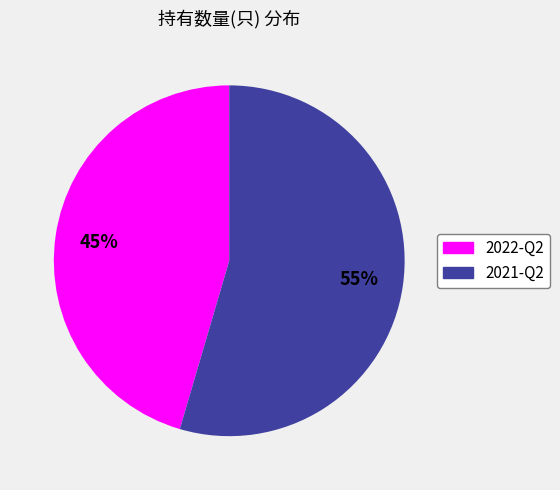

To the nearest percent, what is the combined percentage of 2021-Q2 and 2022-Q2?

100%